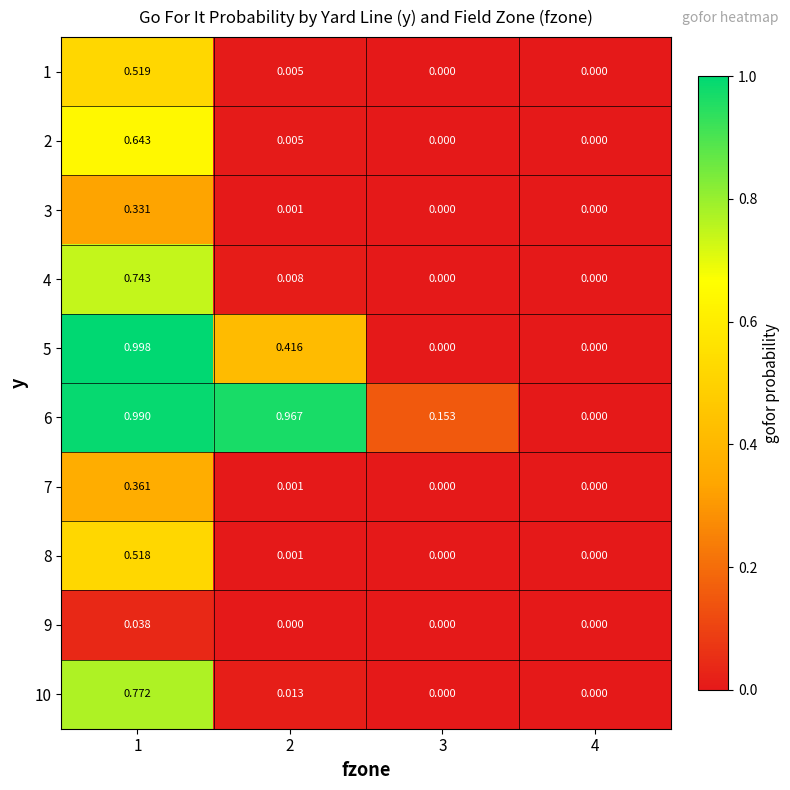

Which category has the lowest value across all series?

3